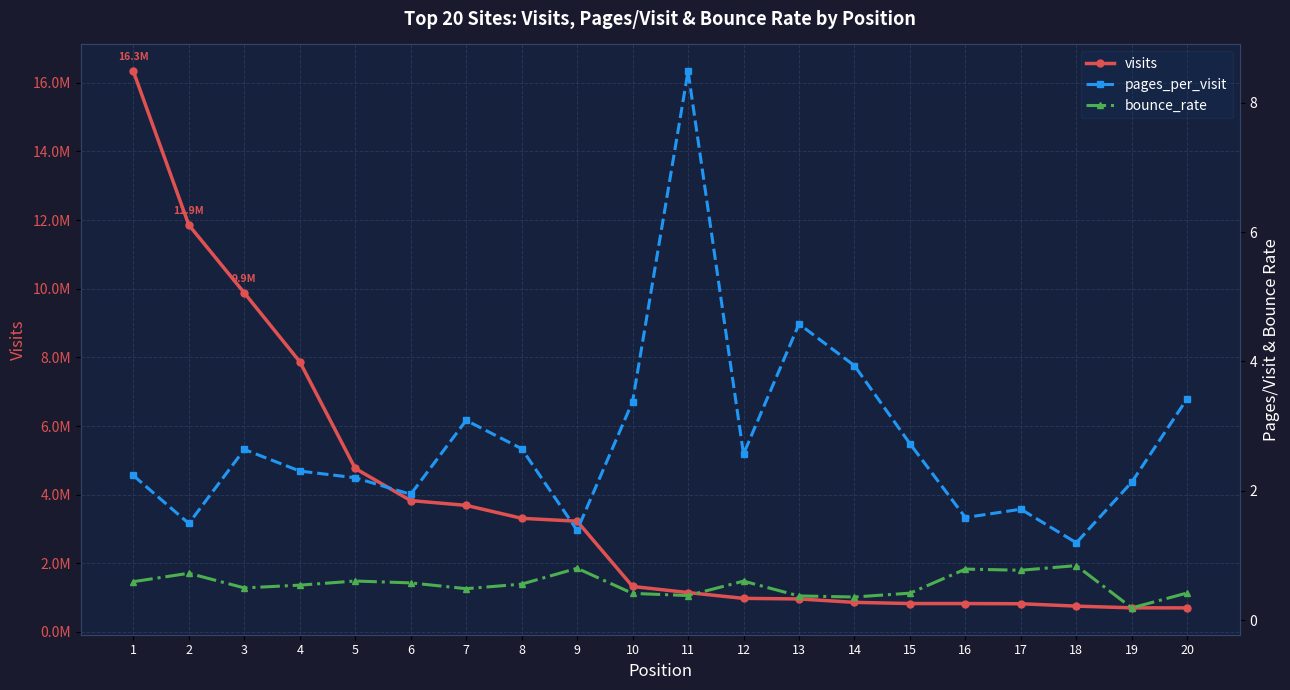

True or false: bounce_rate and visits cross at least once.

False